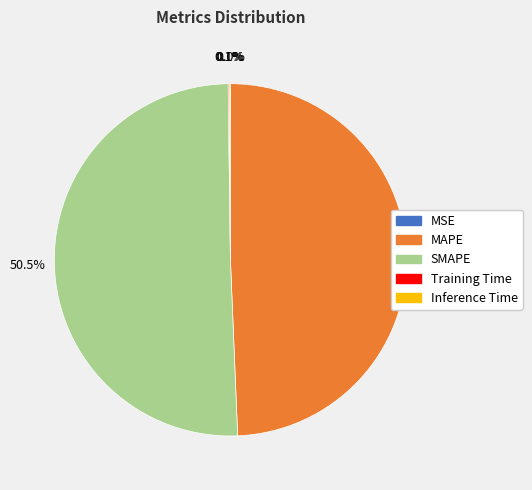

To the nearest percent, what is the combined percentage of MAPE and SMAPE?

100%